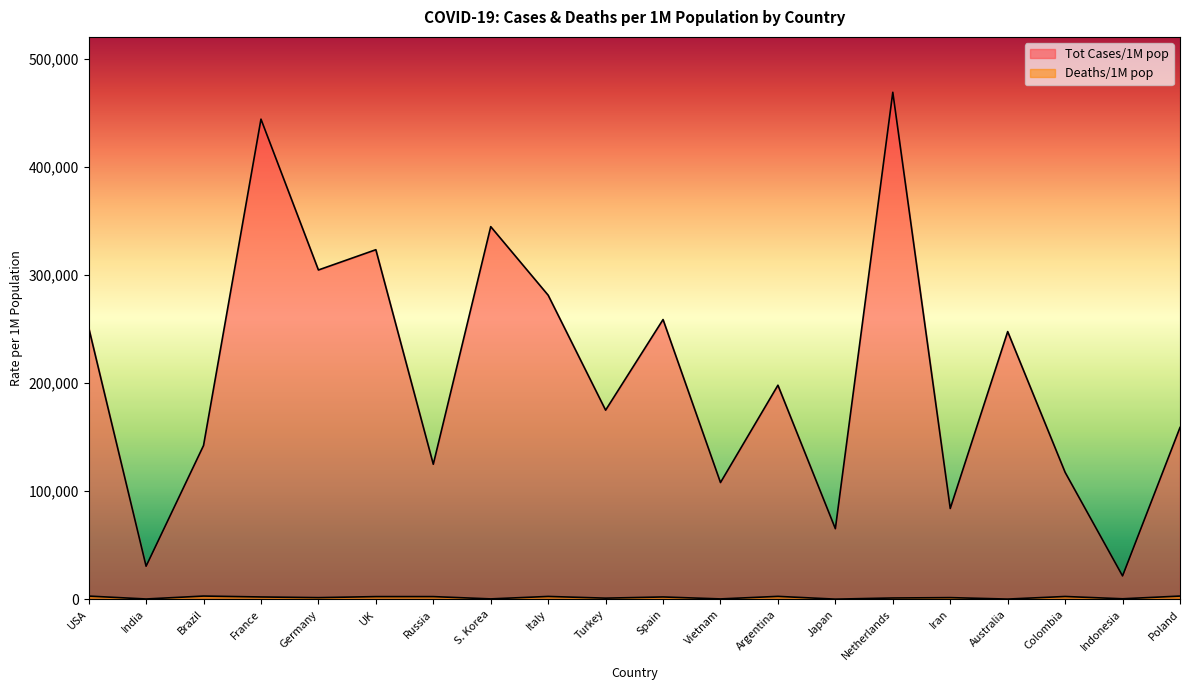

Where is the first local minimum for Tot Cases/1M pop?

India